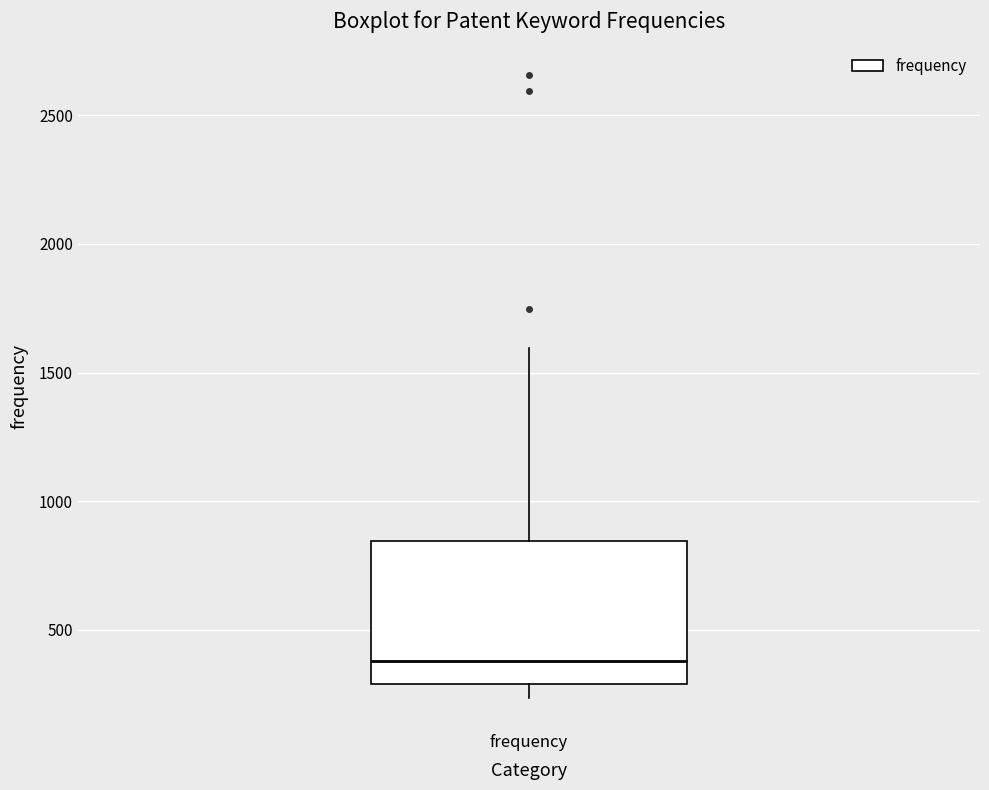

Read this box plot against the y-axis: the position of the median line, the range covered by the box, and the ends of both whiskers. The values are not printed on the chart, so give them approximately, as read against the axis.

median 400, box 300 to 850, whiskers 250 to 1600